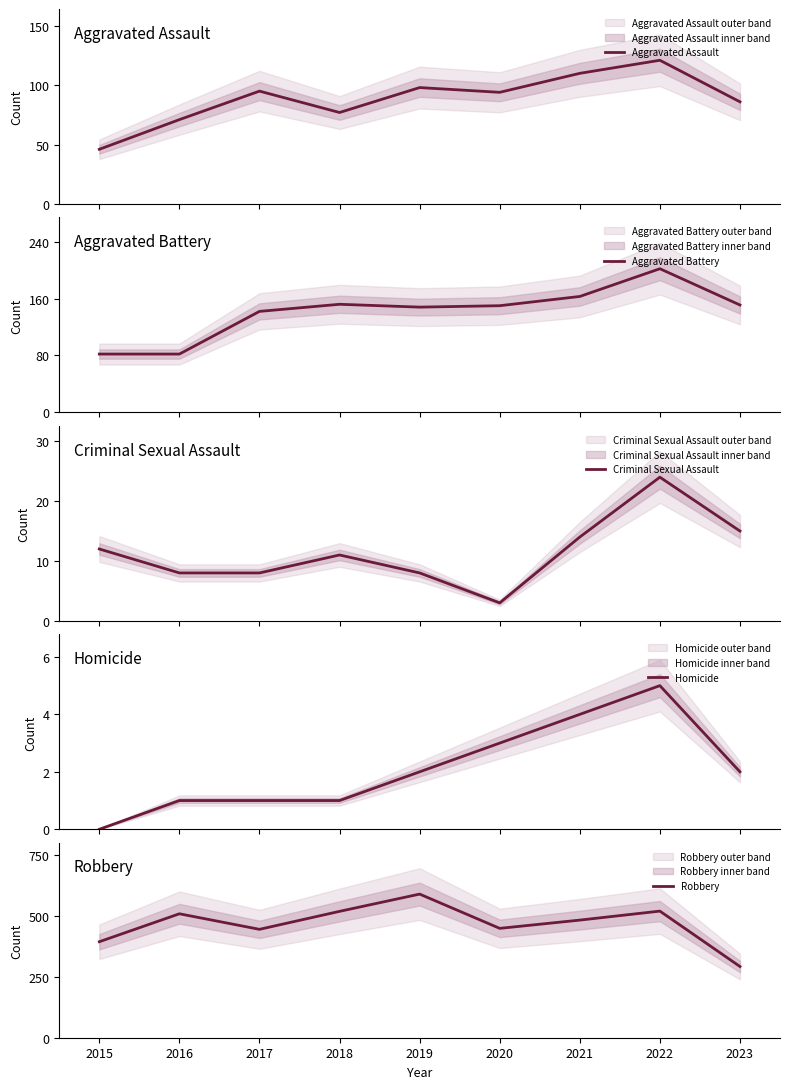

List the series in order of their peak value, lowest first.

Homicide, Criminal Sexual Assault, Aggravated Assault, Aggravated Battery, Robbery